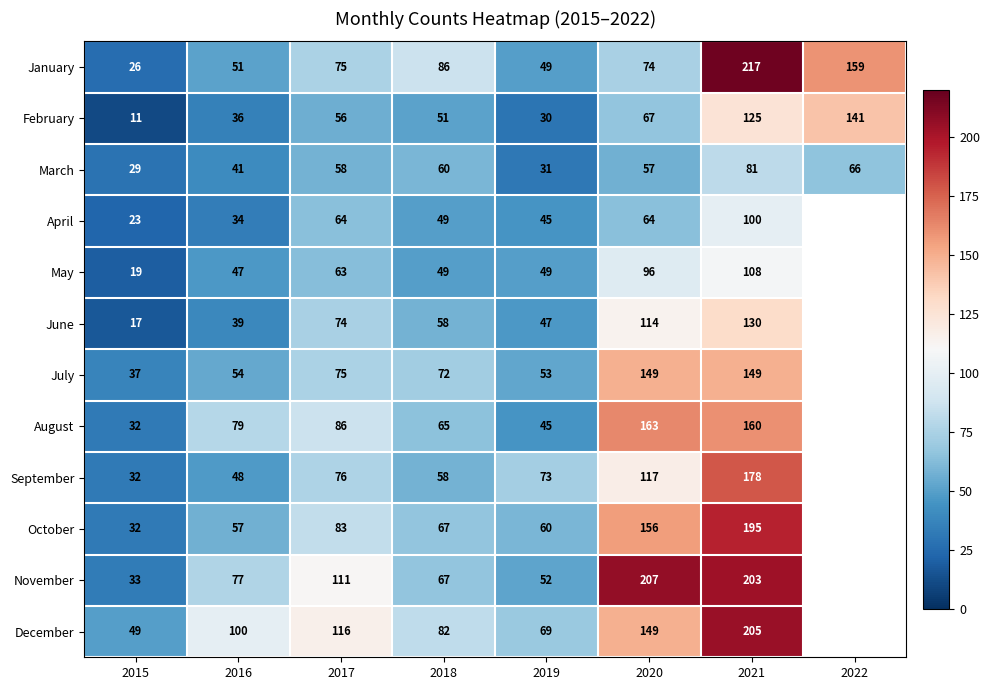

What is the difference between the June values at 2017 and 2018?

16